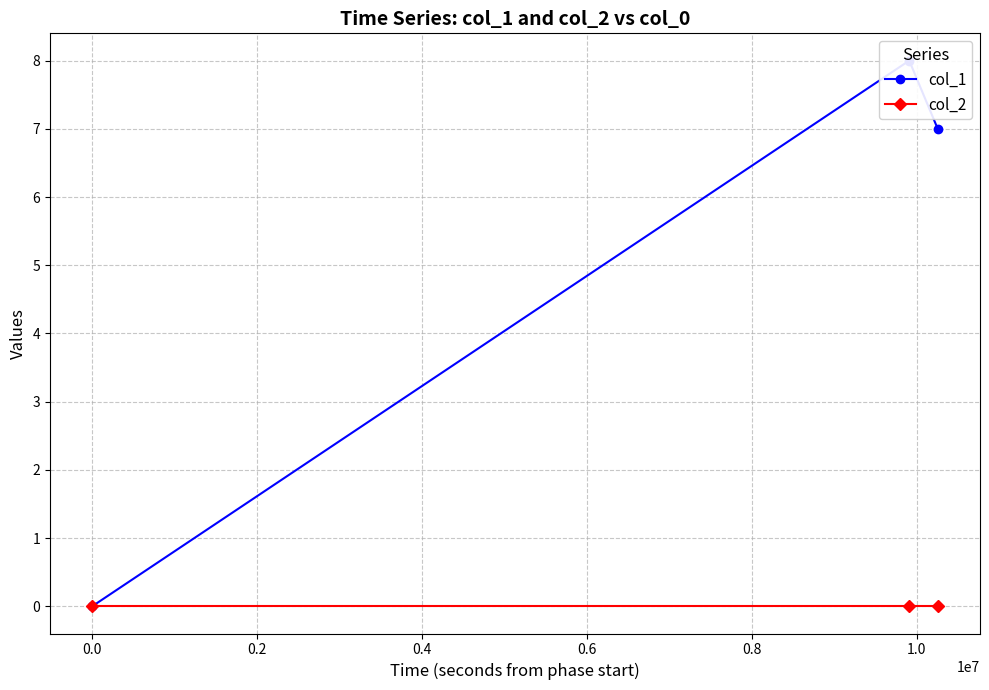

What is the sum of the col_1 values at −0.2 and 0.2?

7